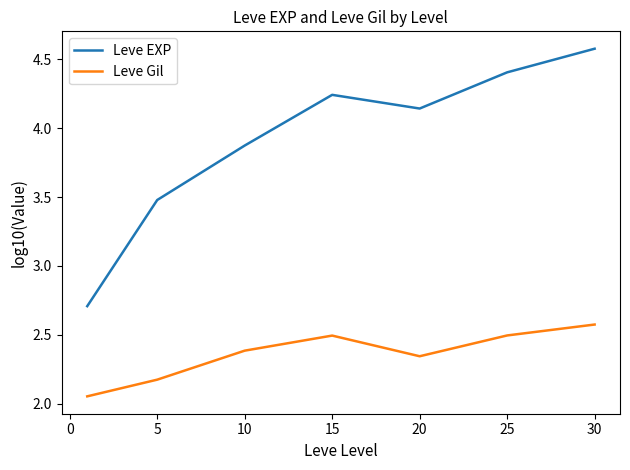

What are all the series names shown in the legend?

Leve EXP, Leve Gil